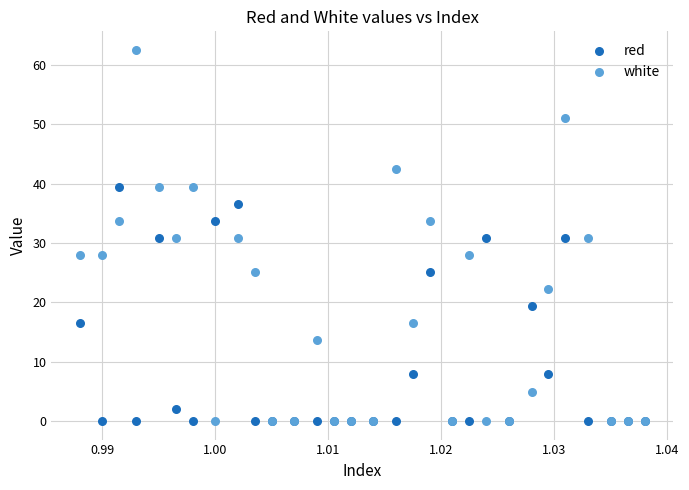

Which series has the largest Y range (max minus min)?

white